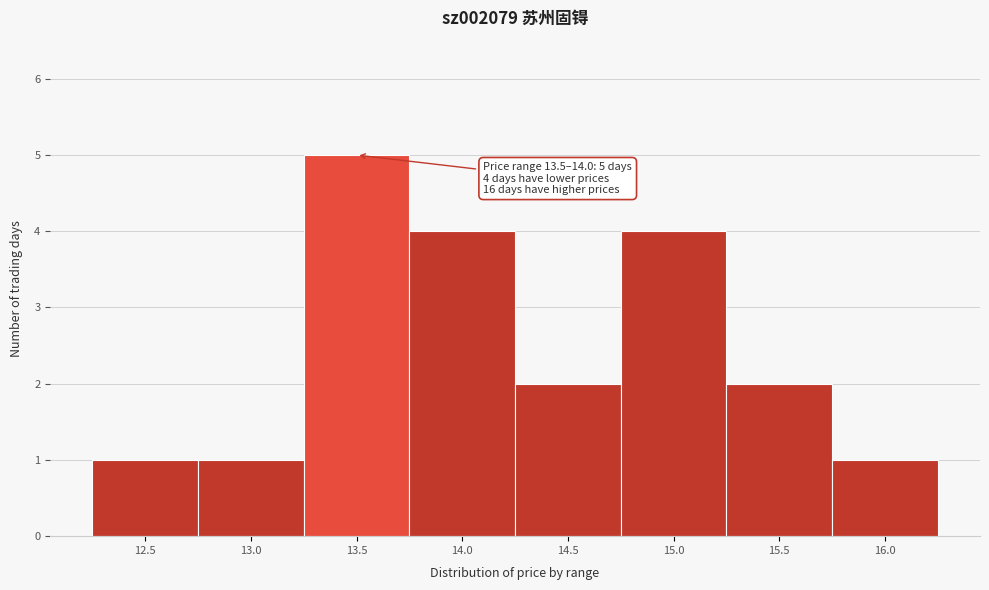

Reading right to left, what are all the values shown in this chart?

1	2	4	2	4	5	1	1